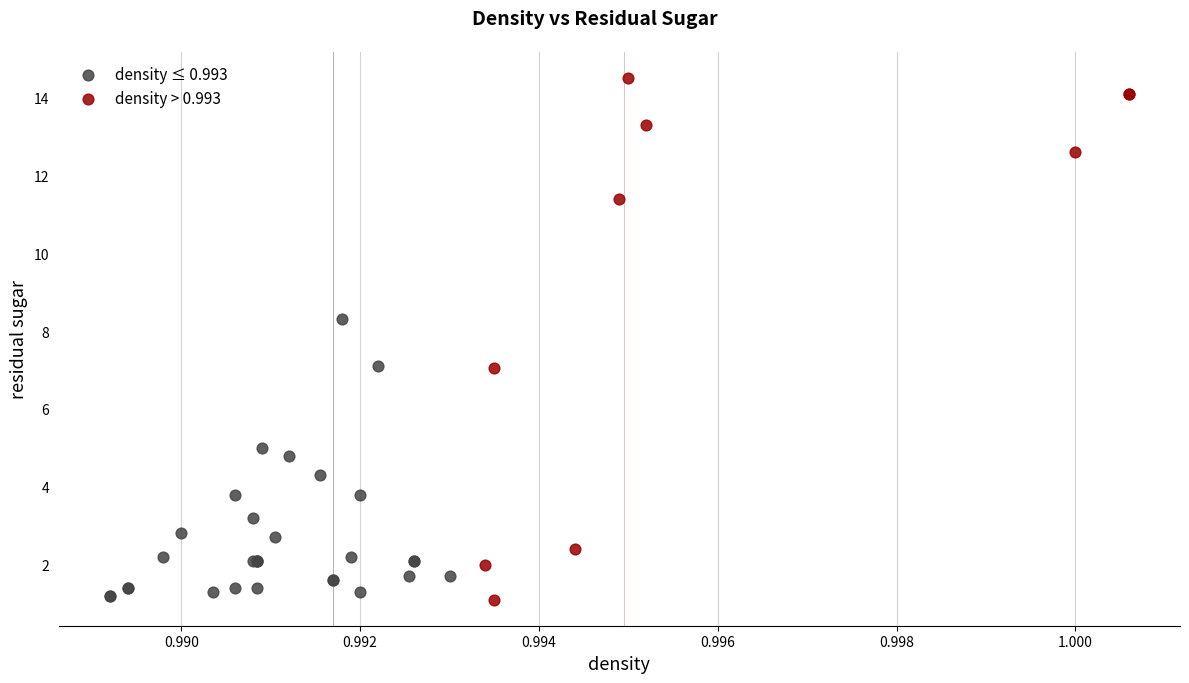

What are all the series names shown in the legend?

density ≤ 0.993, density > 0.993